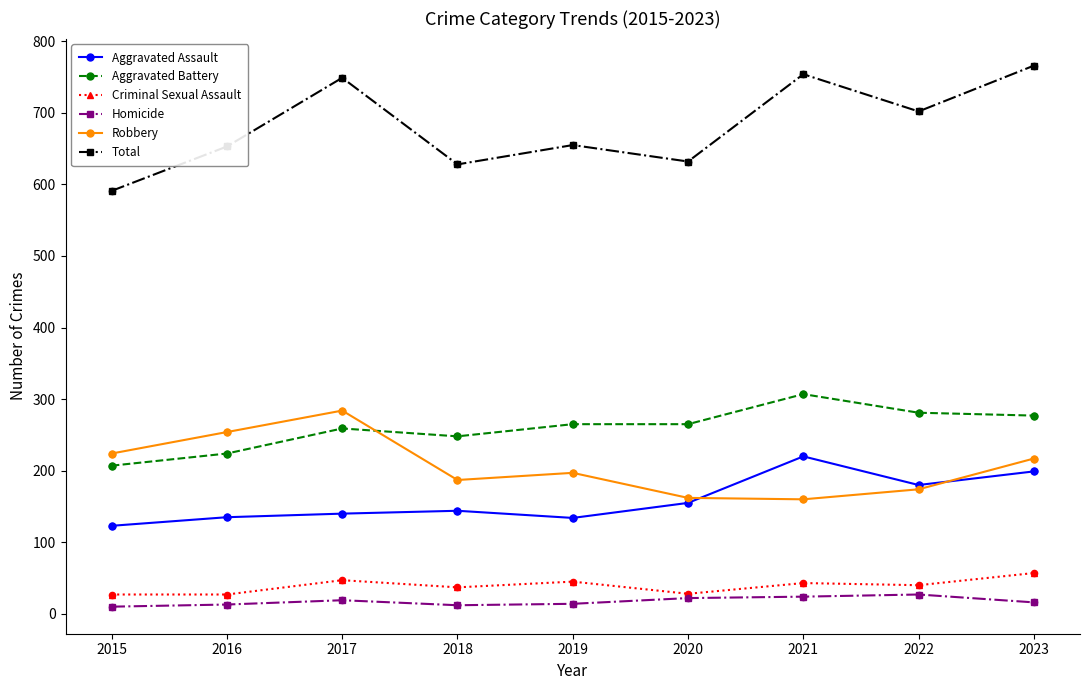

Which series has the largest total across all categories?

Total